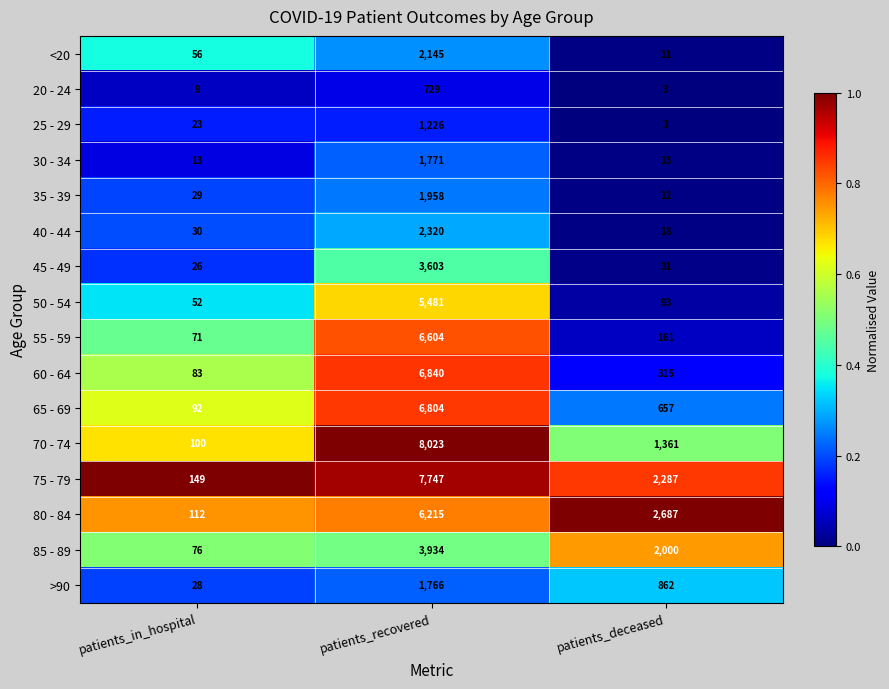

Which category has the lowest value in the 35 - 39 series?

patients_deceased